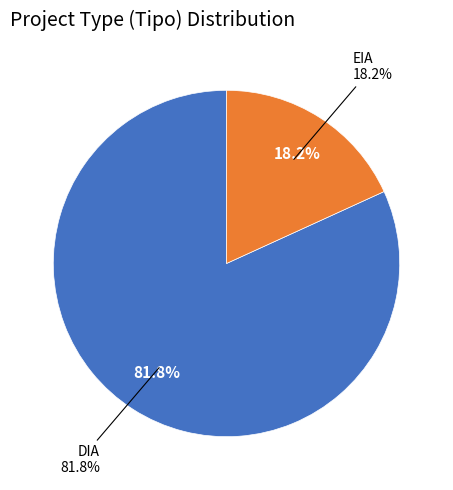

To the nearest percent, what is the difference between the largest and smallest slice percentages?

64%